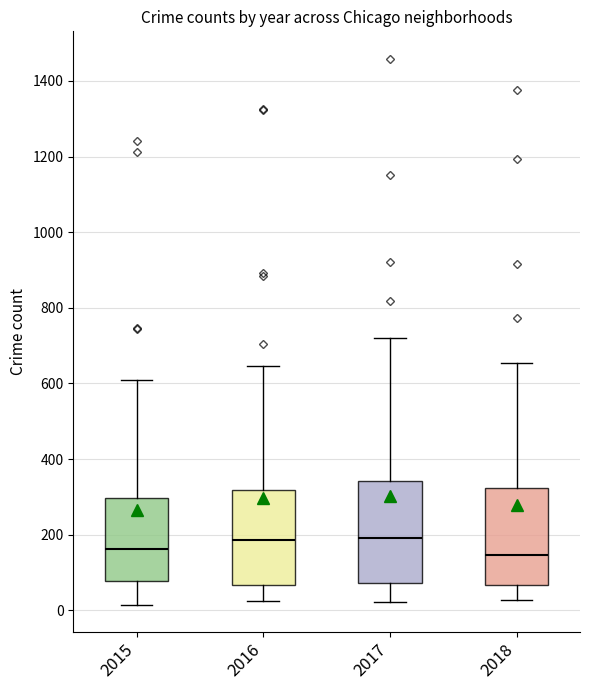

Reading left to right, transcribe this box plot: for each box, give where its median line is, the range the box spans, and where its two whiskers end, as read against the y-axis. The values are not printed on the chart, so give them approximately, as read against the axis.

2015: median 160, box 80 to 300, whiskers 20 to 600
2016: median 180, box 60 to 320, whiskers 20 to 640
2017: median 200, box 80 to 340, whiskers 20 to 720
2018: median 140, box 60 to 320, whiskers 20 to 660